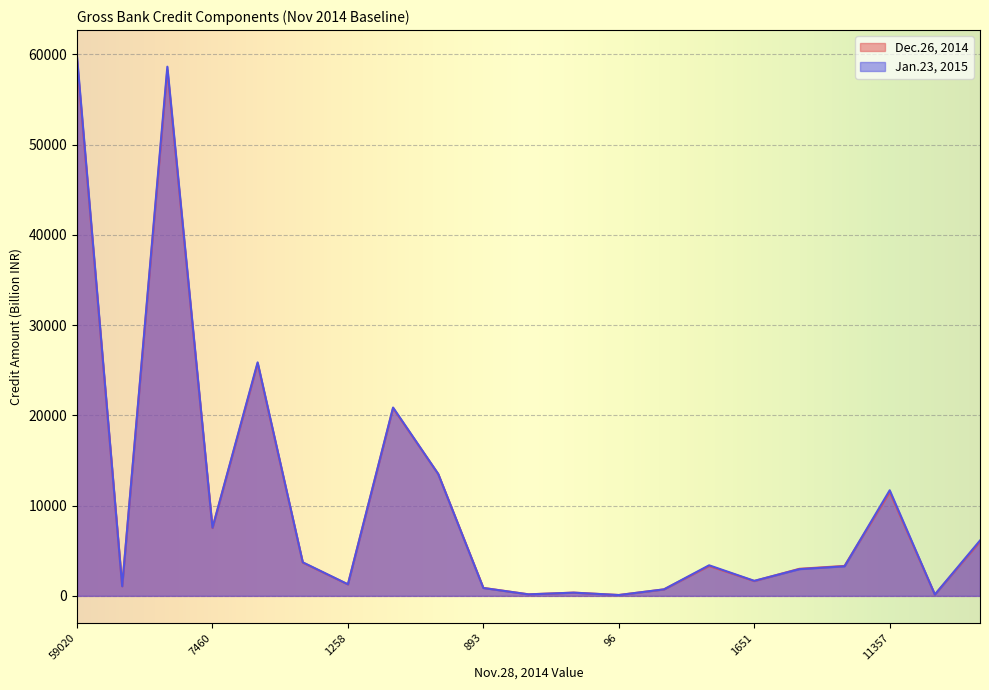

Reading left to right, transcribe all the data shown in this chart.

Dec.26, 2014: 59330.2	1065.4	58264.8	7511.8	25752.1	3684.3	1267.5	20800.2	13501.7	882.8	170.8	359.7	95.8	717.0	3312.5	1643.1	3000.3	3319.7	11499.2	147.4	6014.9
Jan.23, 2015: 59712.2	1069.6	58642.6	7549.5	25877.2	3720.6	1284.7	20871.9	13511.1	871.8	168.7	357.3	92.4	722.9	3390.5	1665.2	2962.2	3280.1	11704.8	148.8	6136.7